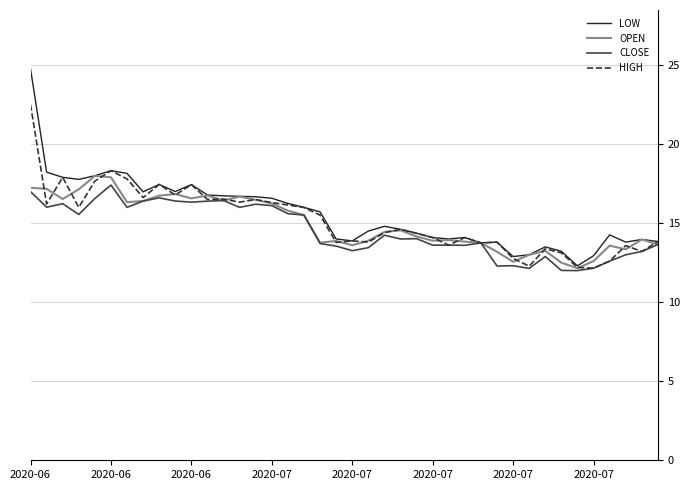

Which series has the widest spread of values?

LOW